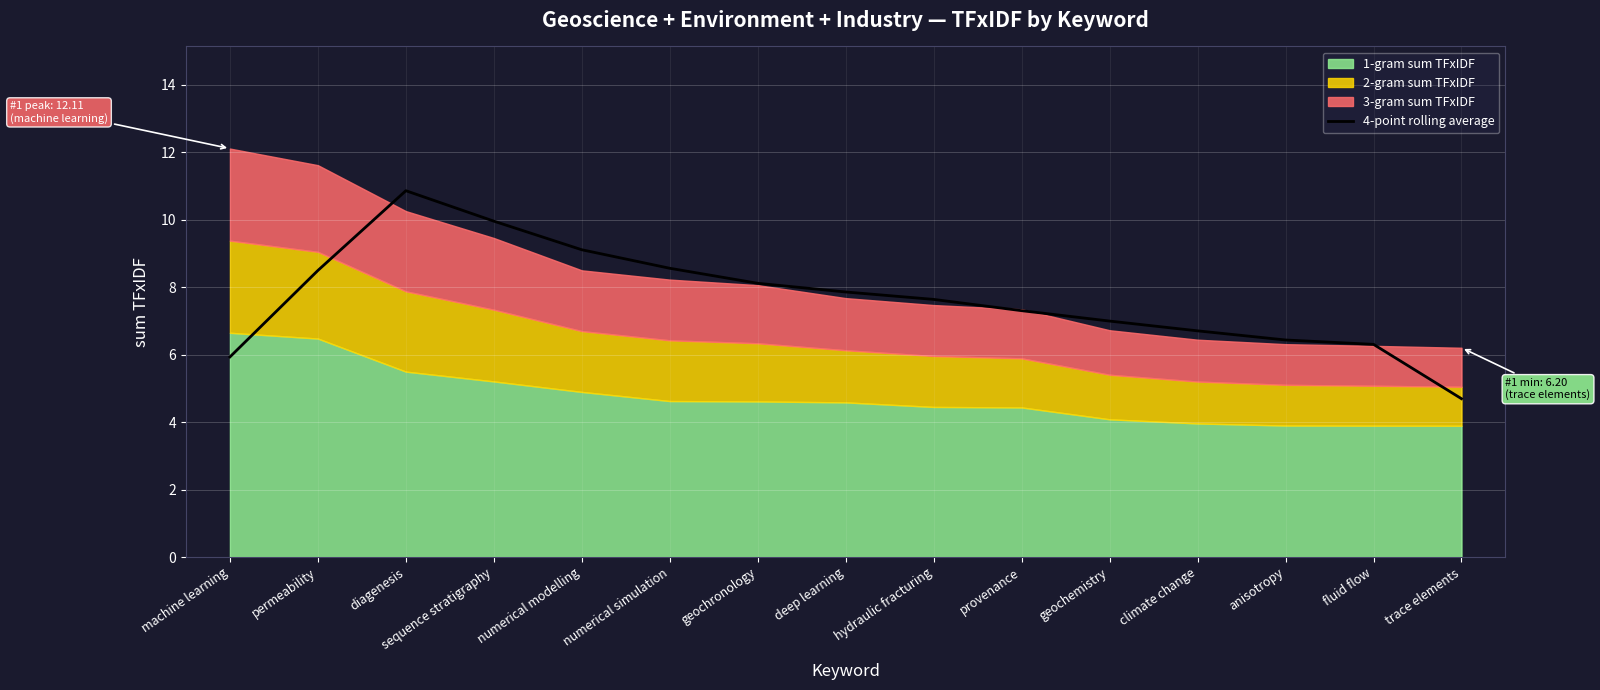

What is the approximate value at geochronology?

8.1